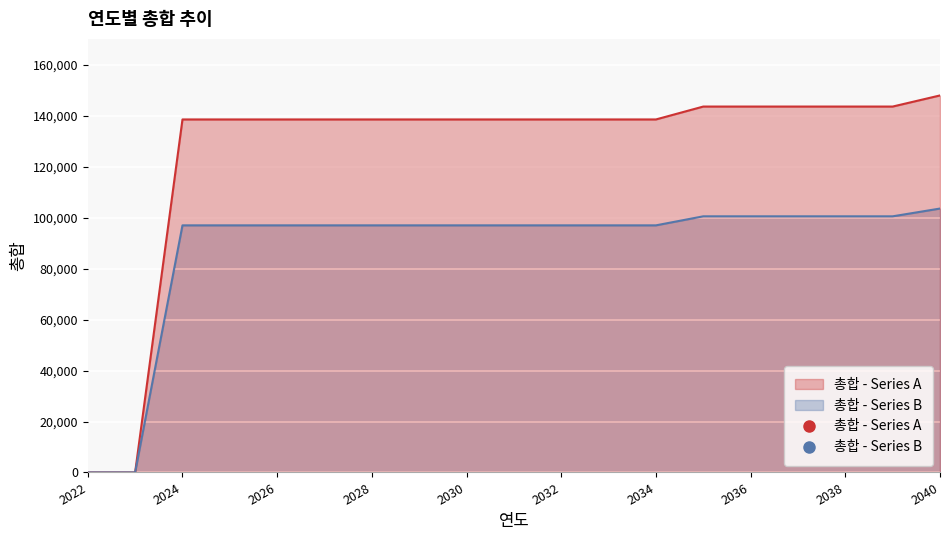

How many lines are shown in the chart?

2